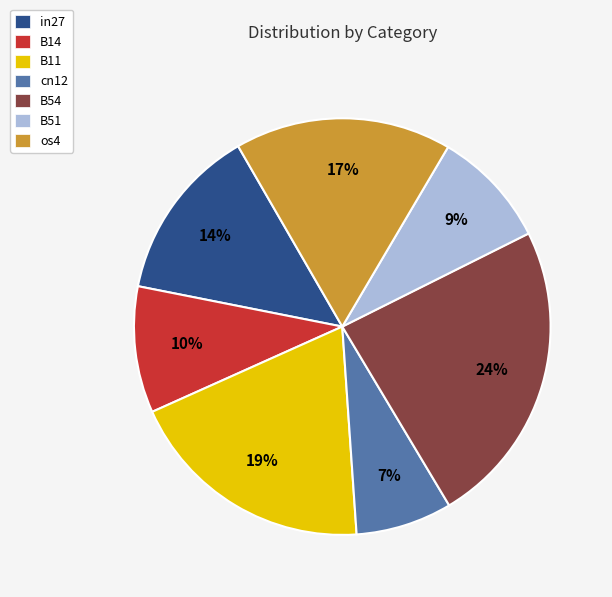

Which has a higher value, B14 or cn12?

B14